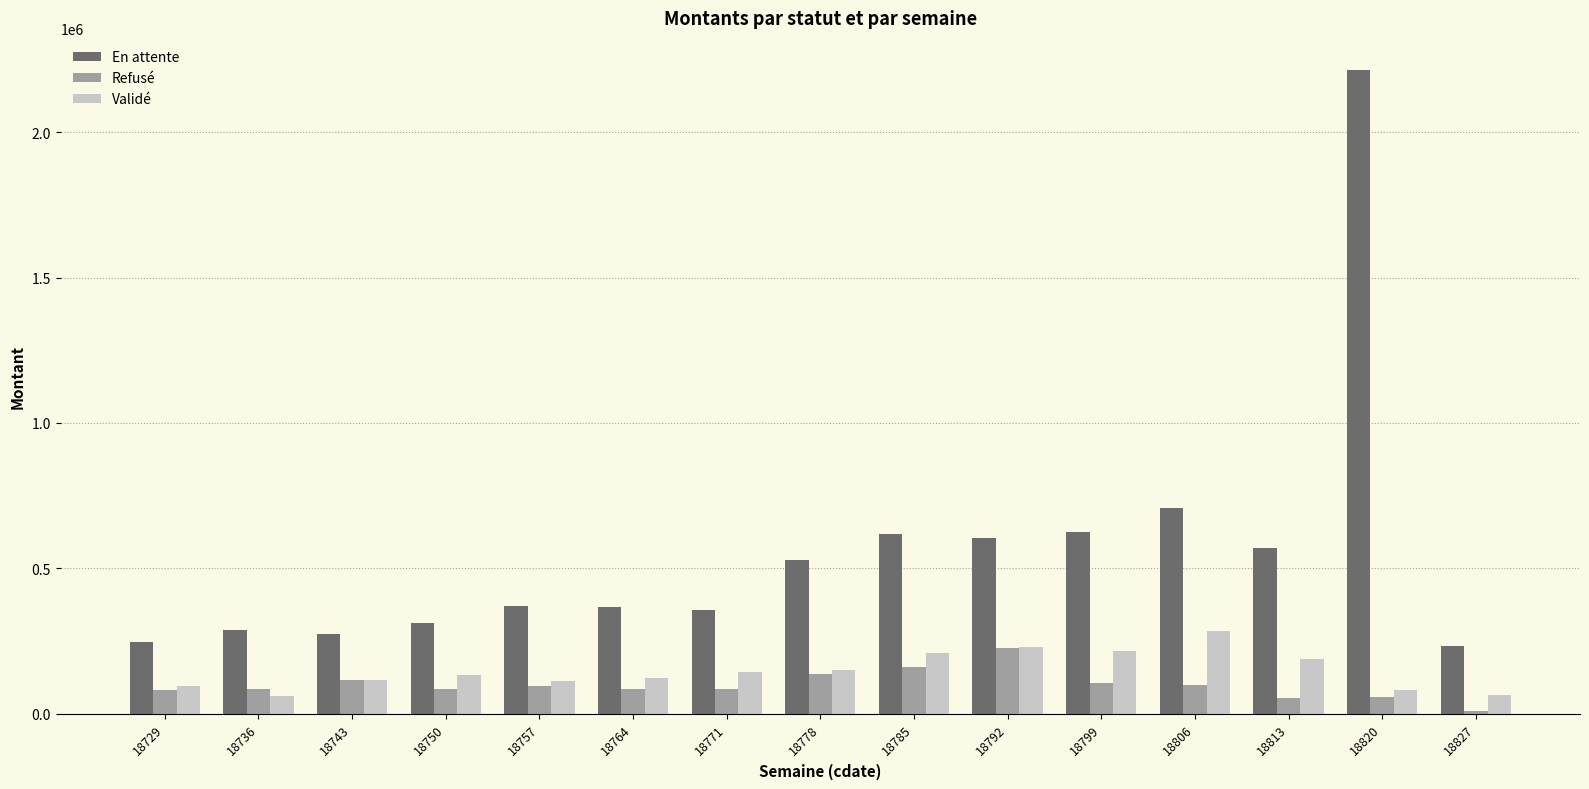

Which series has the largest total across all categories?

En attente